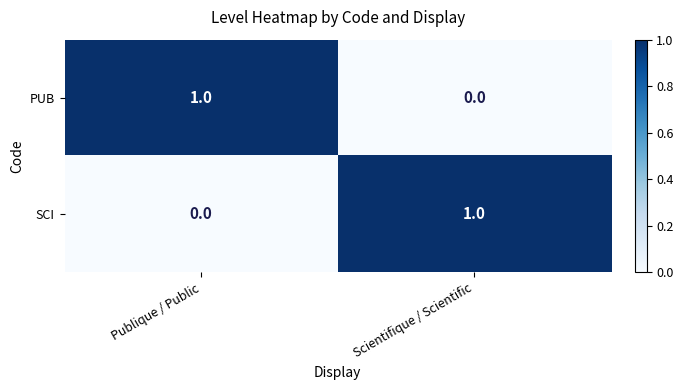

What is the maximum value shown in the chart?

1